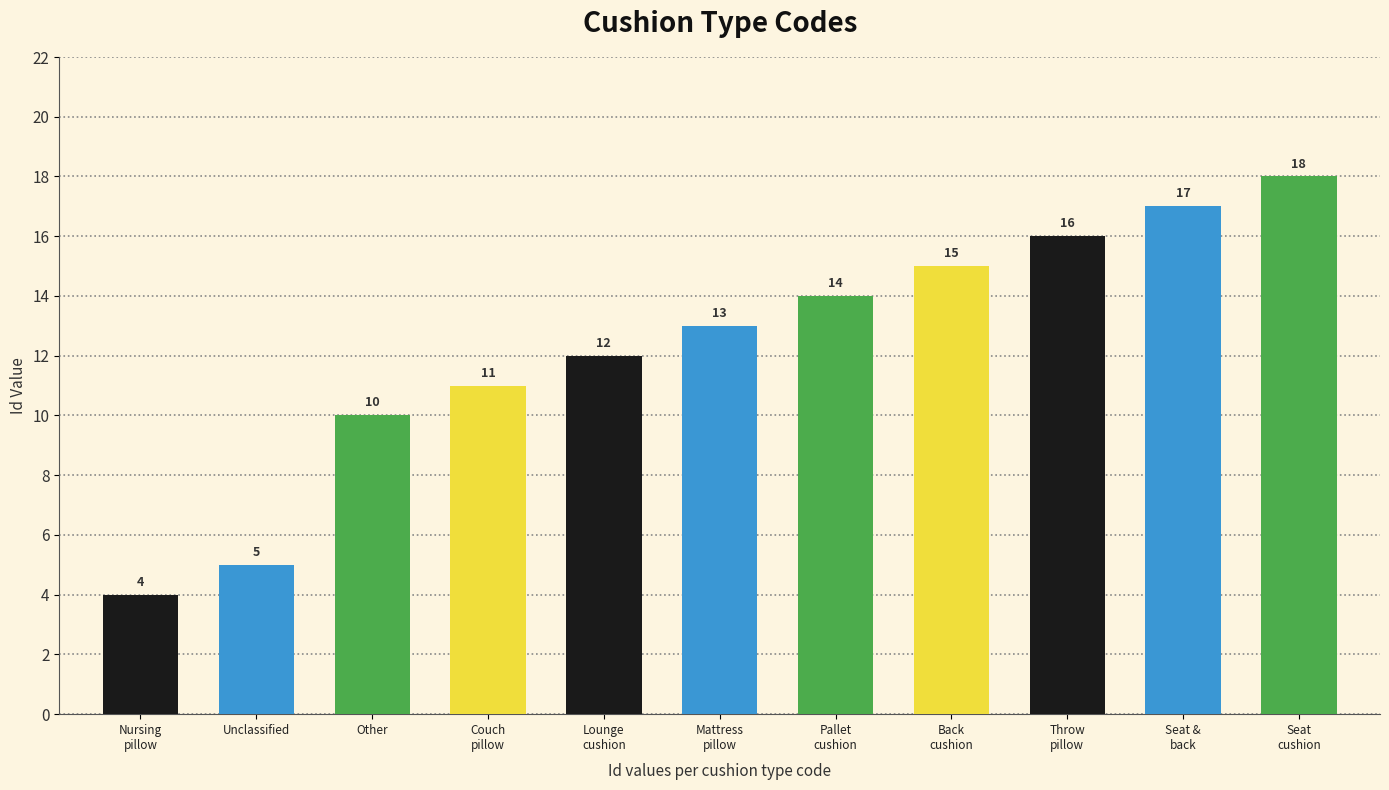

Count the number of data series in this chart.

1